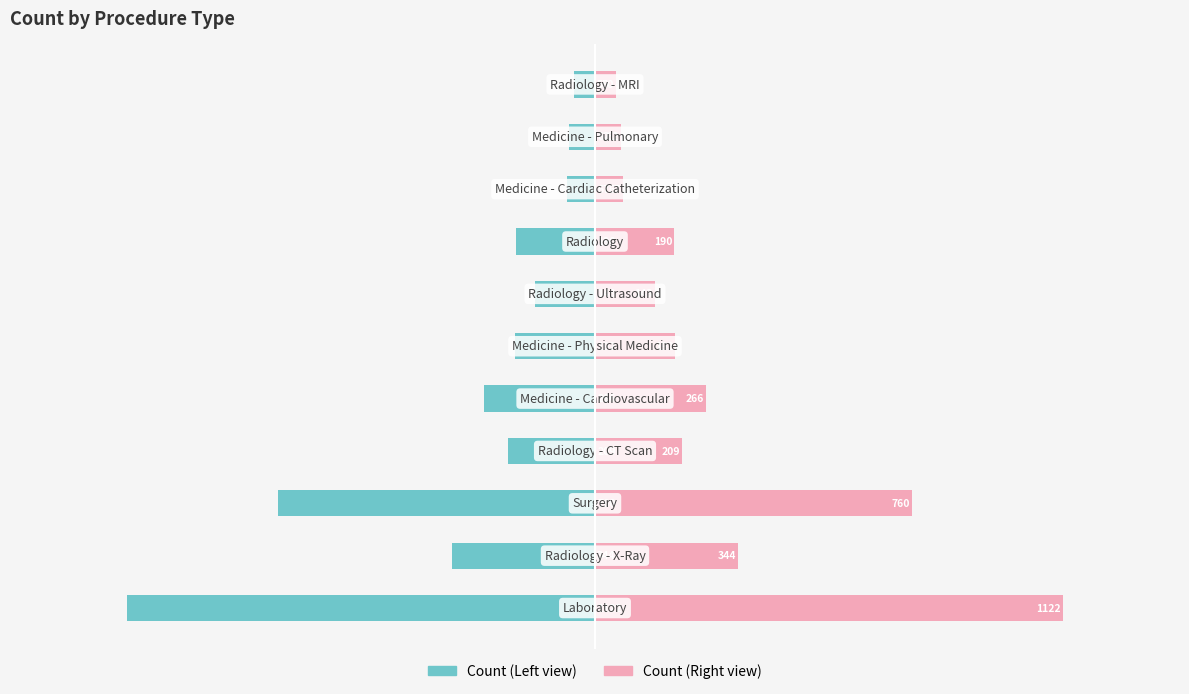

Are the bars grouped side by side (vs. stacked)?

Yes